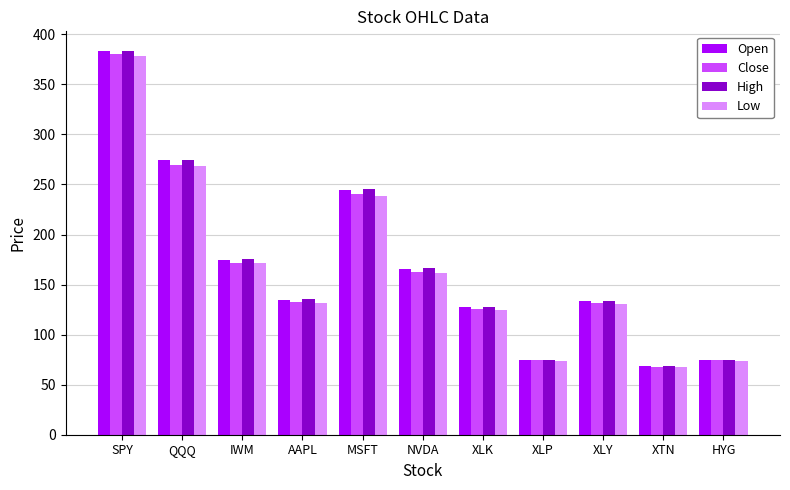

Which category has the lowest value across all series?

XTN